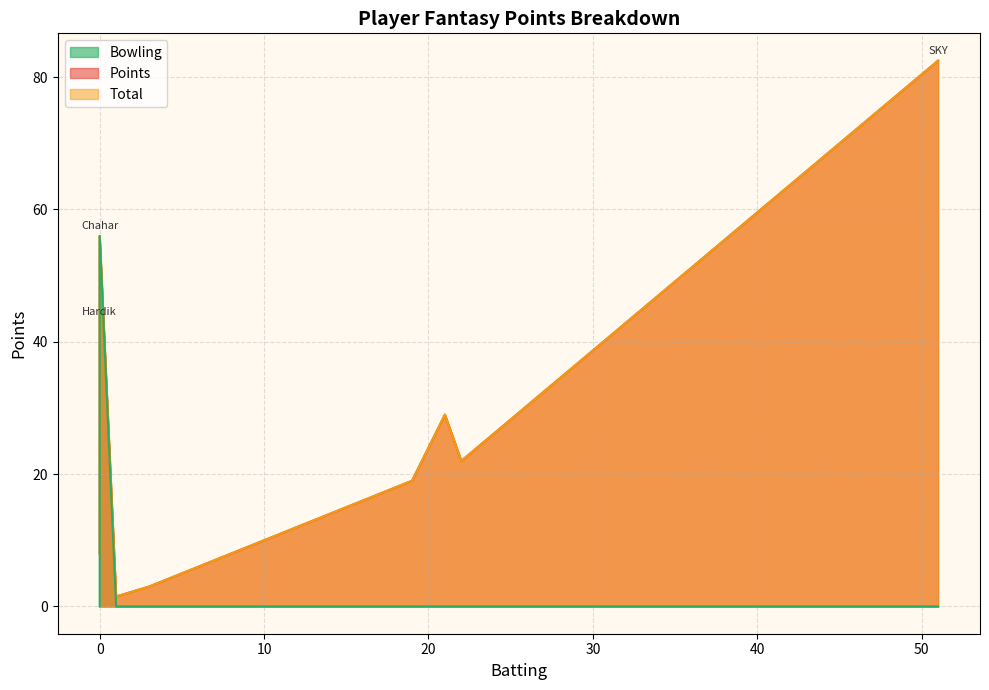

What is the difference between the maximum and second lowest values in the Total series?

79.5